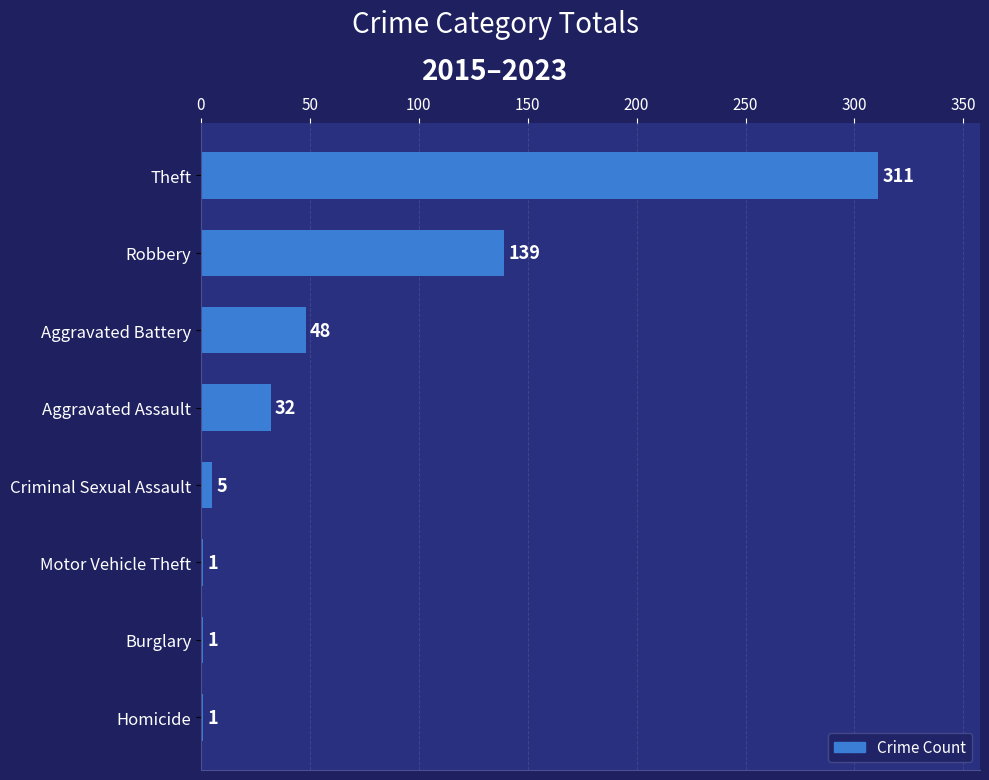

What value does the data have at Aggravated Battery, to the nearest 10?

50